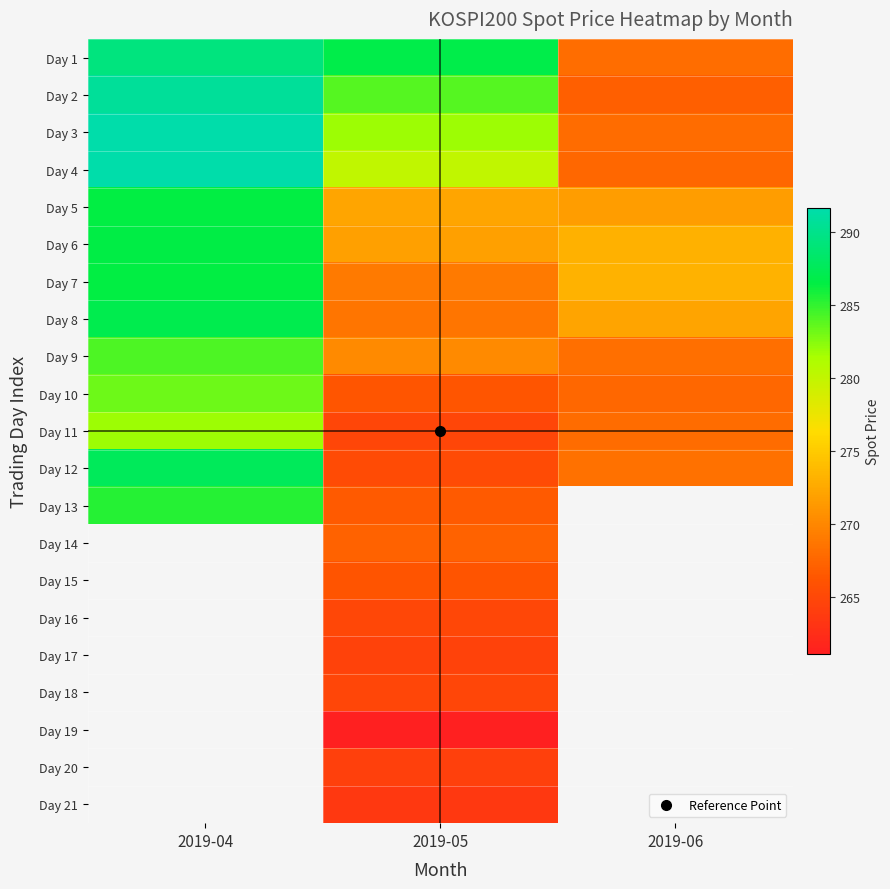

What is the difference between the Day 10 values at 2019-06 and 2019-04?

15.6